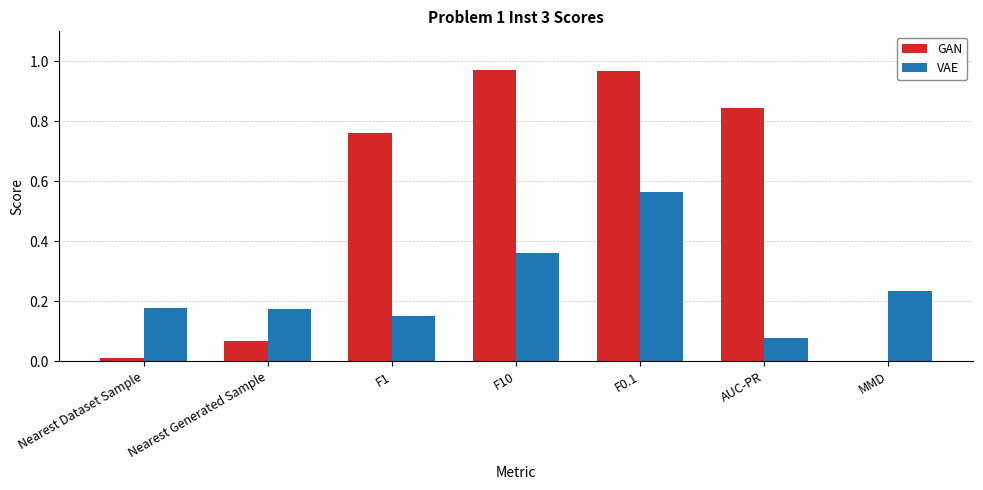

Count the number of categories in the chart.

7